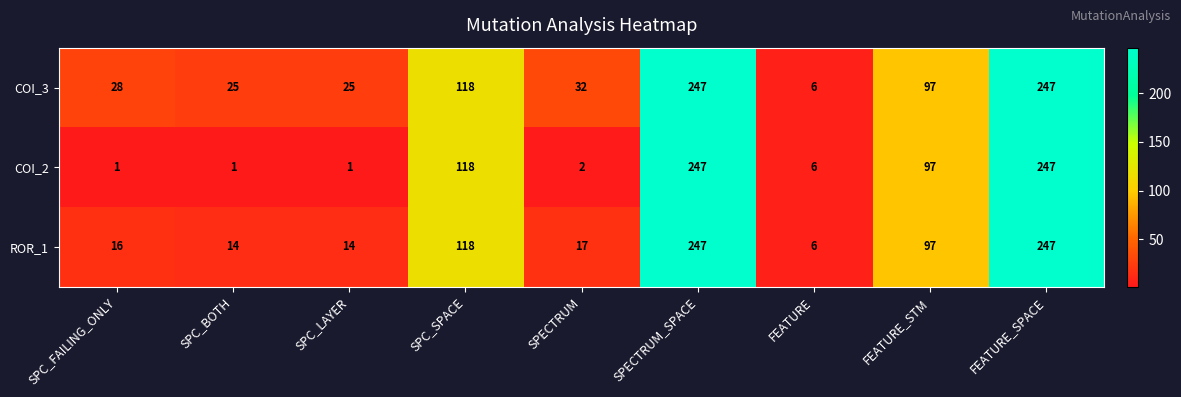

What is the average value of the COI_2 series?

80